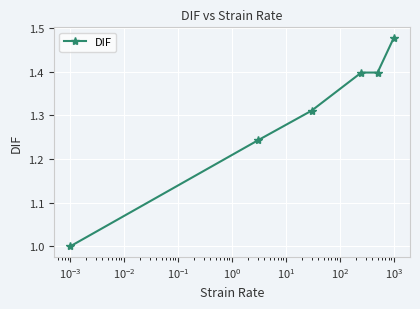

What is the sum of all values?

7.8